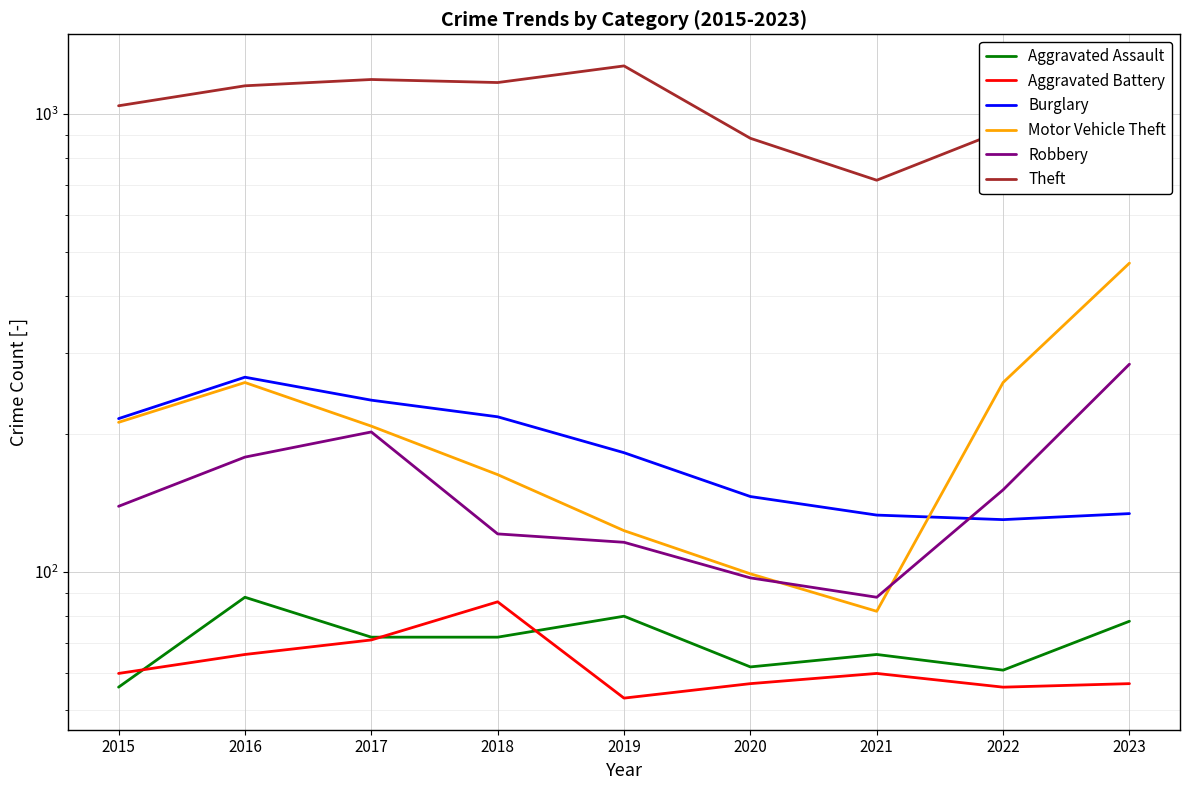

Which series changed the most between 2017 and 2021?

Theft